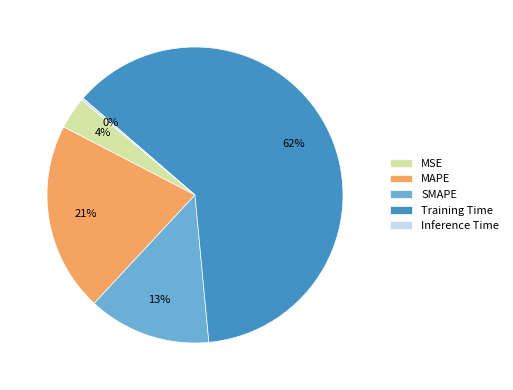

To the nearest percent, what percentage of the pie is MAPE?

21%